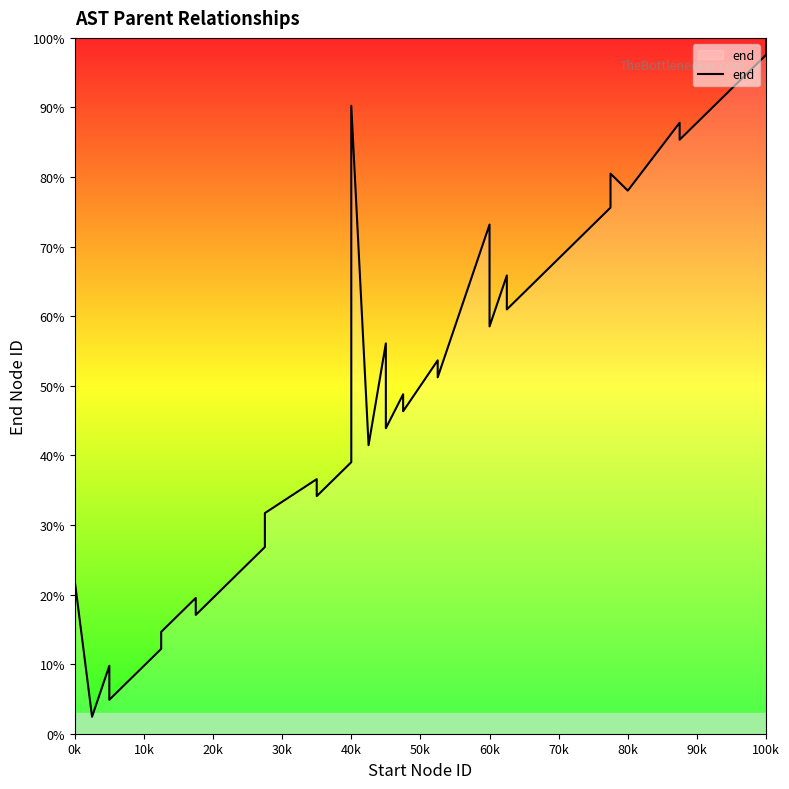

How many lines are shown in the chart?

1